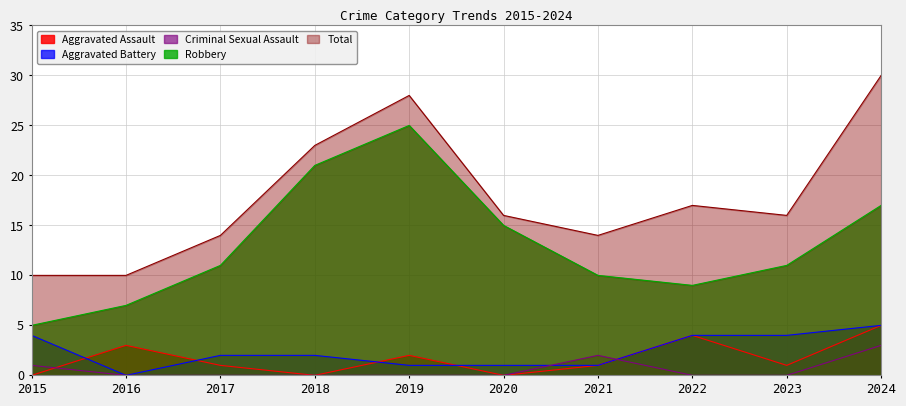

At which category does the chart reach its peak across all series?

2024